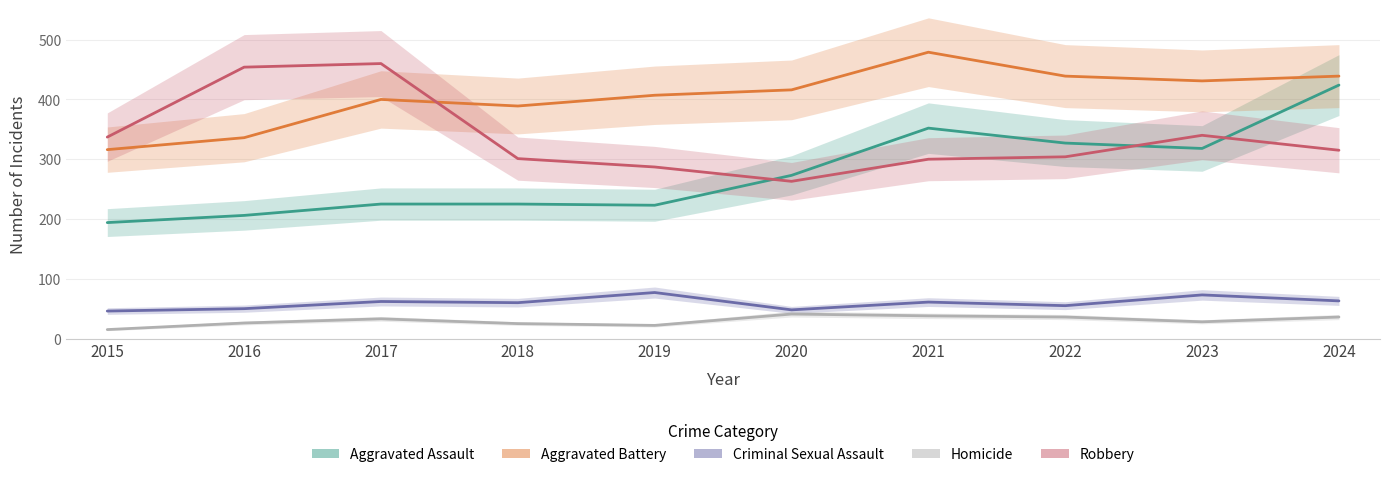

The value of Robbery at 2023 is 478. True or false?

False